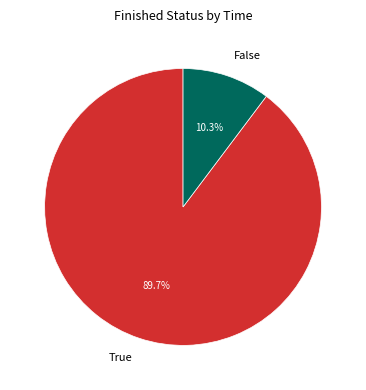

Is it true that False is 10% of the pie?

True